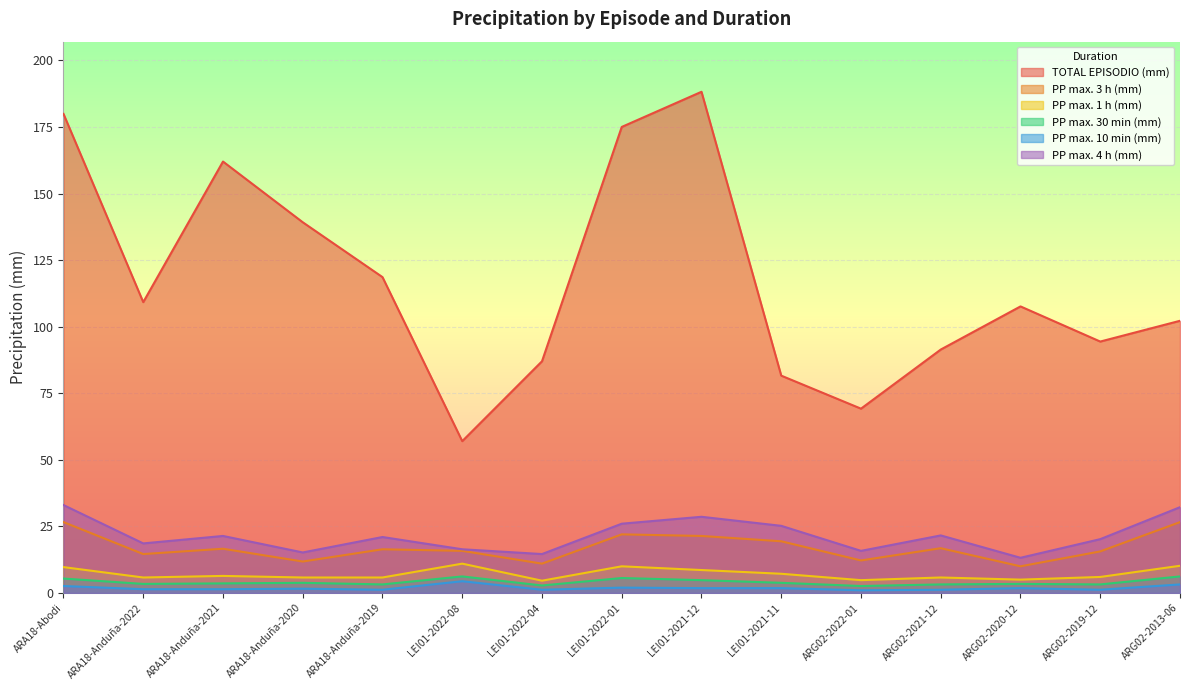

What is the smallest value displayed?

1.0